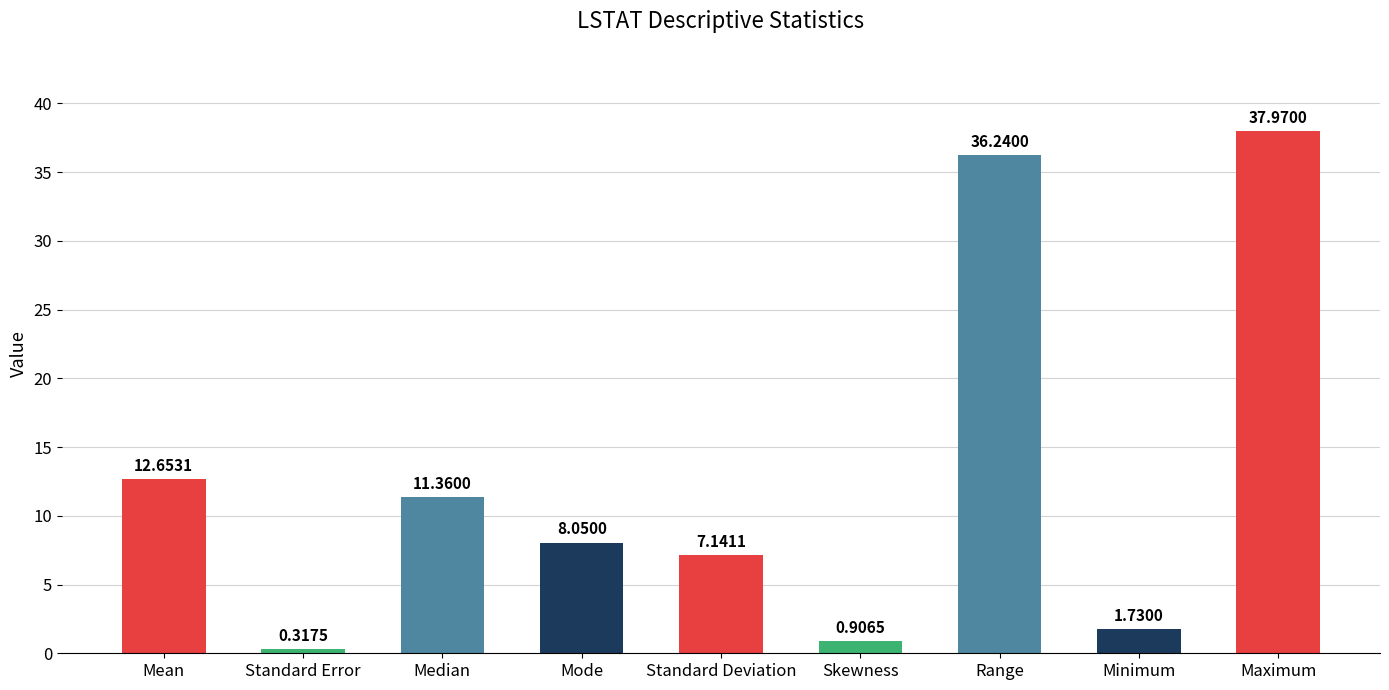

What is the maximum value shown in the chart?

38.0